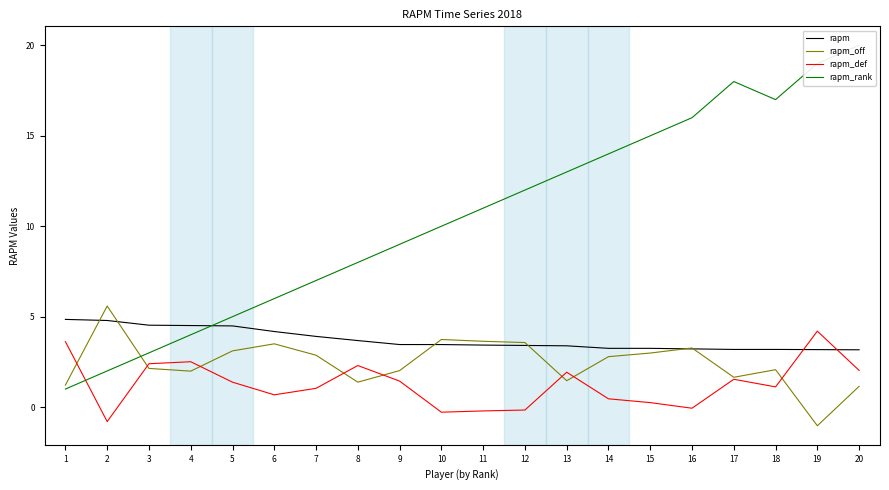

At 9, list the series in order from smallest to largest.

rapm_def, rapm_off, rapm, rapm_rank